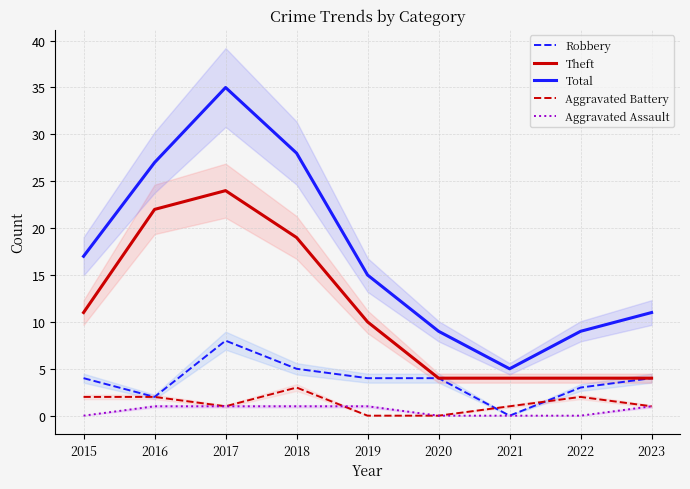

At which label is Theft closest to 14?

2015